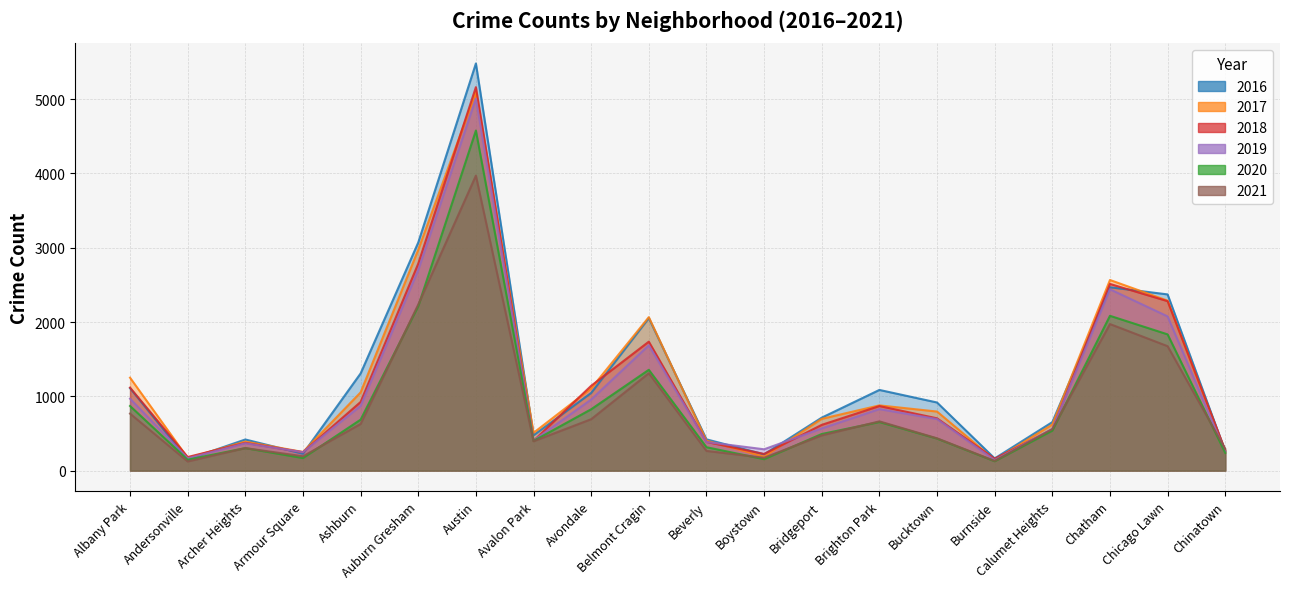

True or false: 2019 has a value of 1166 at Auburn Gresham.

False